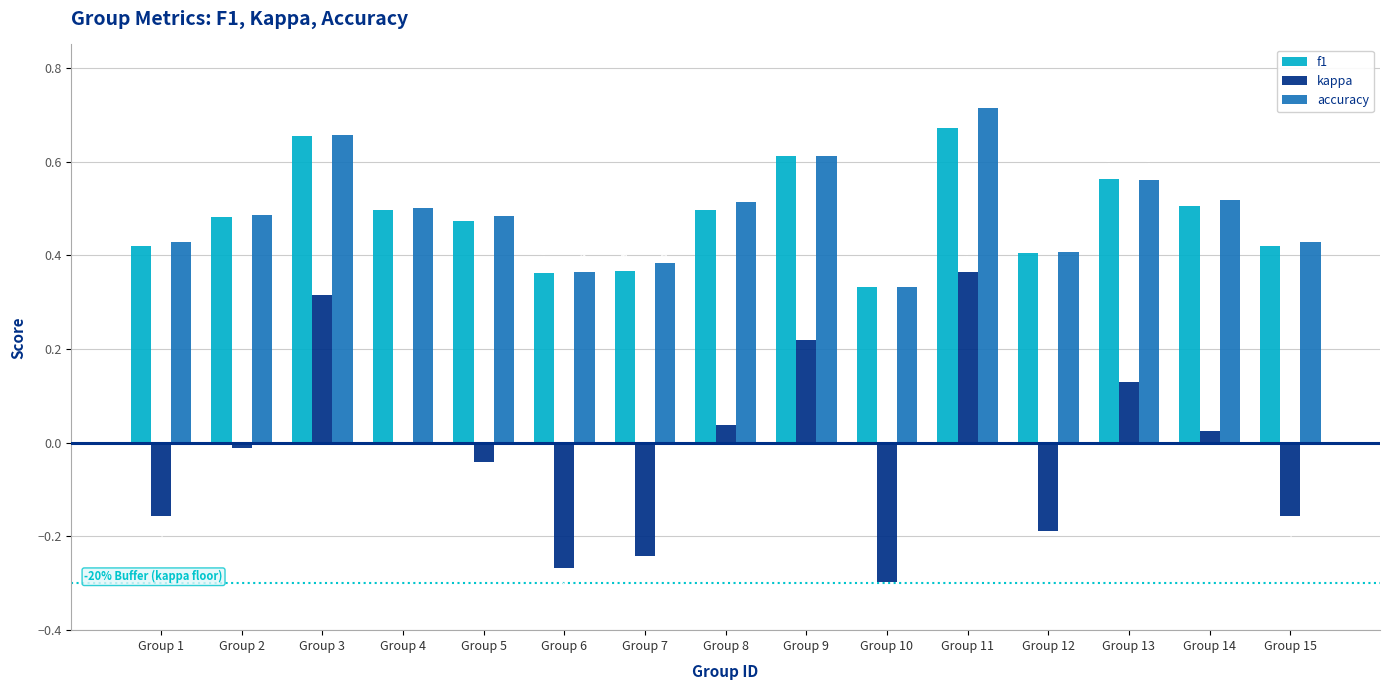

At which category is the sum across all series the highest?

Group 11